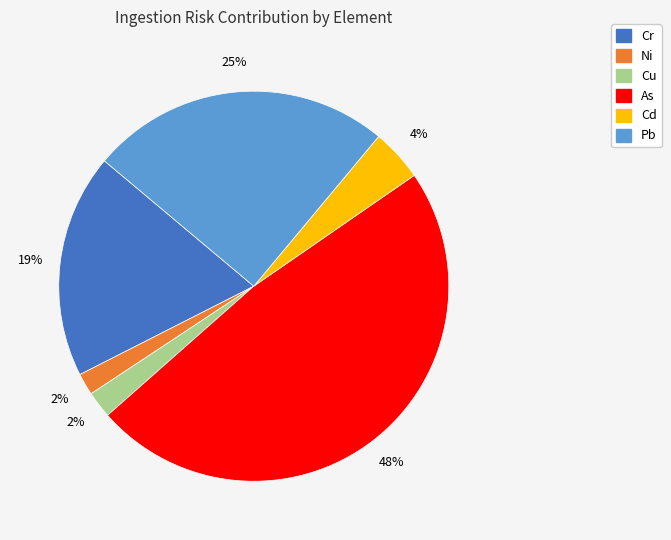

To the nearest percent, what is the difference between the As and Cd slice percentages?

44%